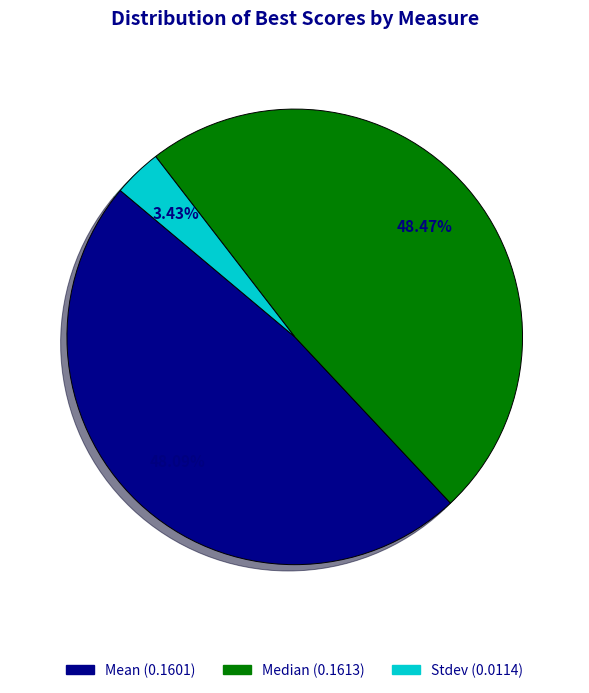

What portion of the pie excludes Stdev?

96.6%